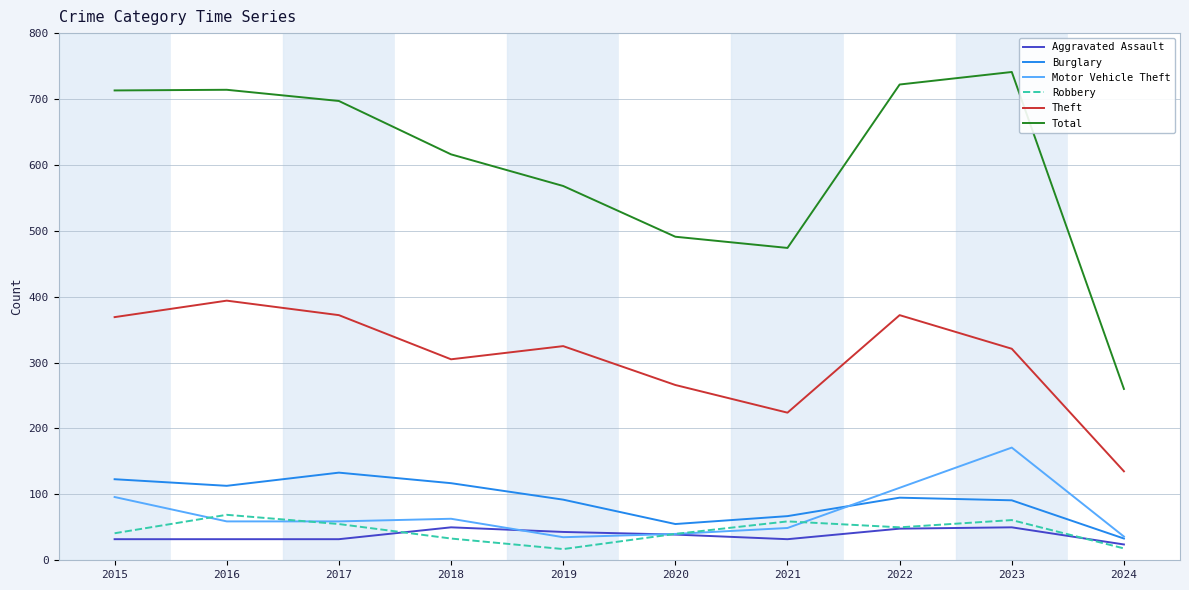

True or false: Total and Motor Vehicle Theft intersect in this chart.

False